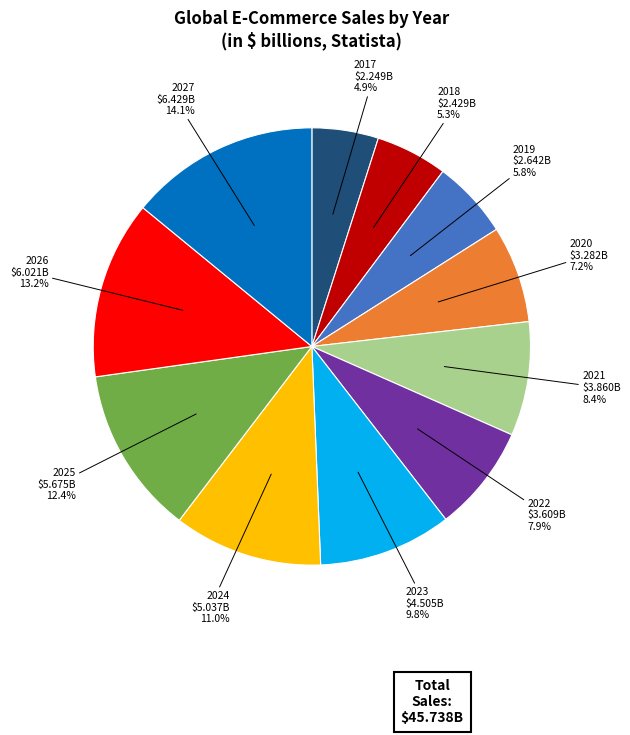

How much of the chart is everything except 2021?

91.6%